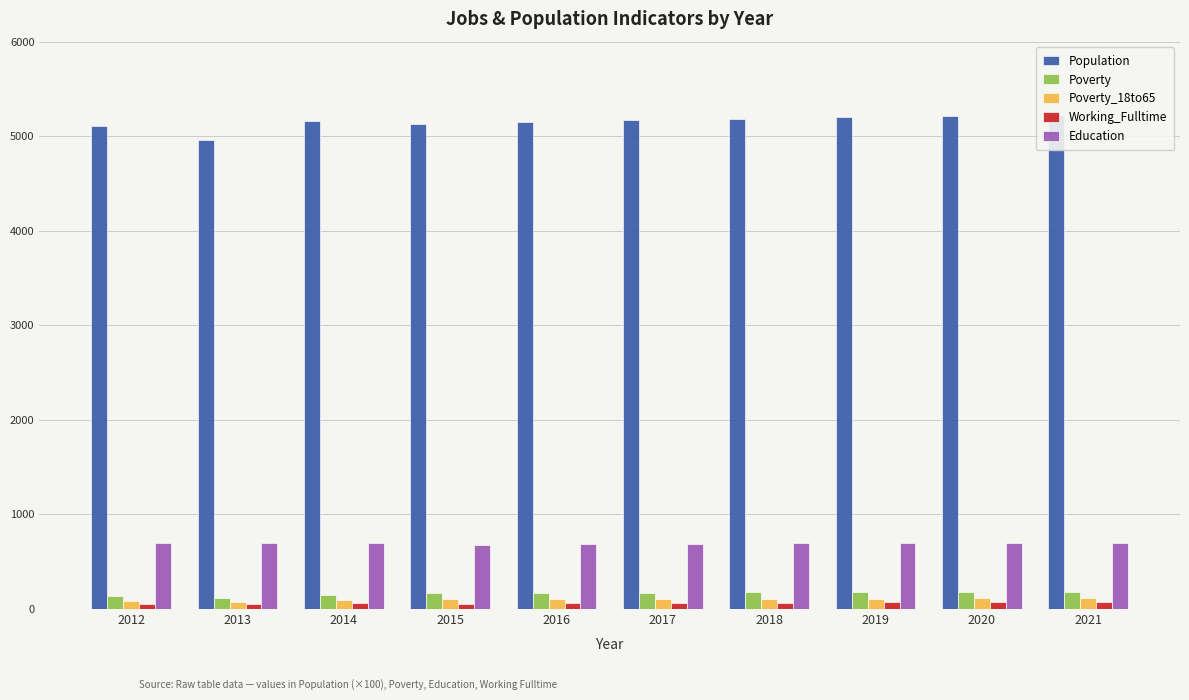

What is the sum of all Education values?

6935